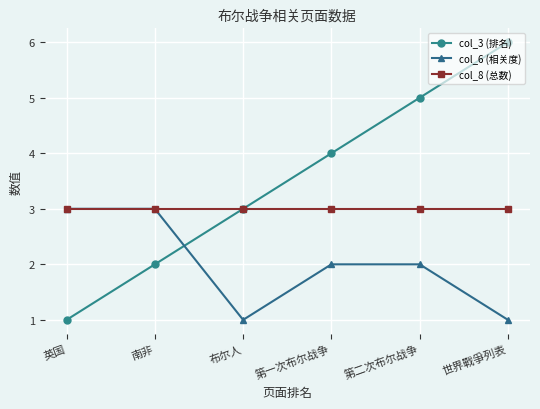

The value of col_3 (排名) at 第二次布尔战争 is 9. True or false?

False